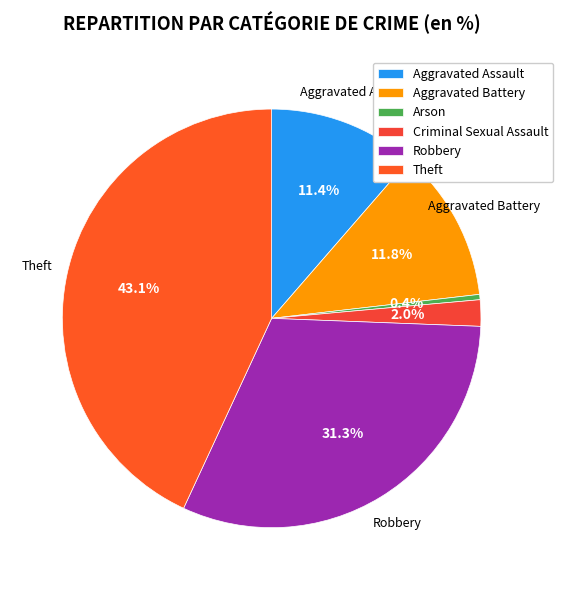

Which slice is the smallest?

Arson